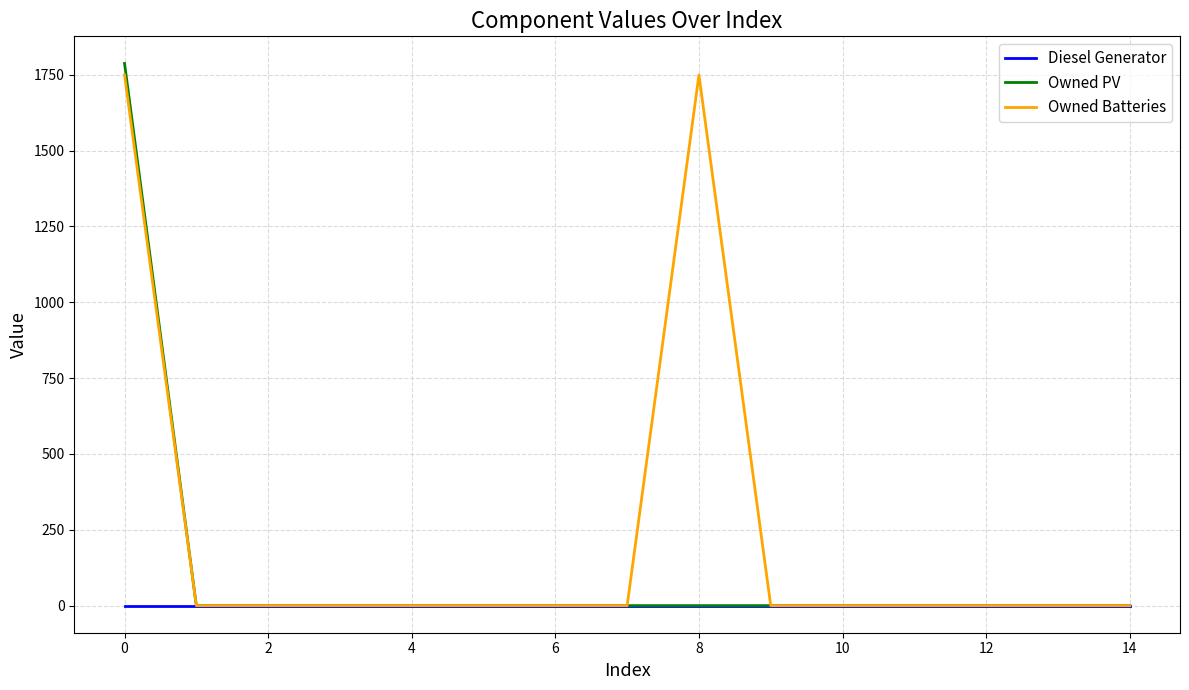

In Owned Batteries, how many points are higher than both neighbors (excluding endpoints)?

1